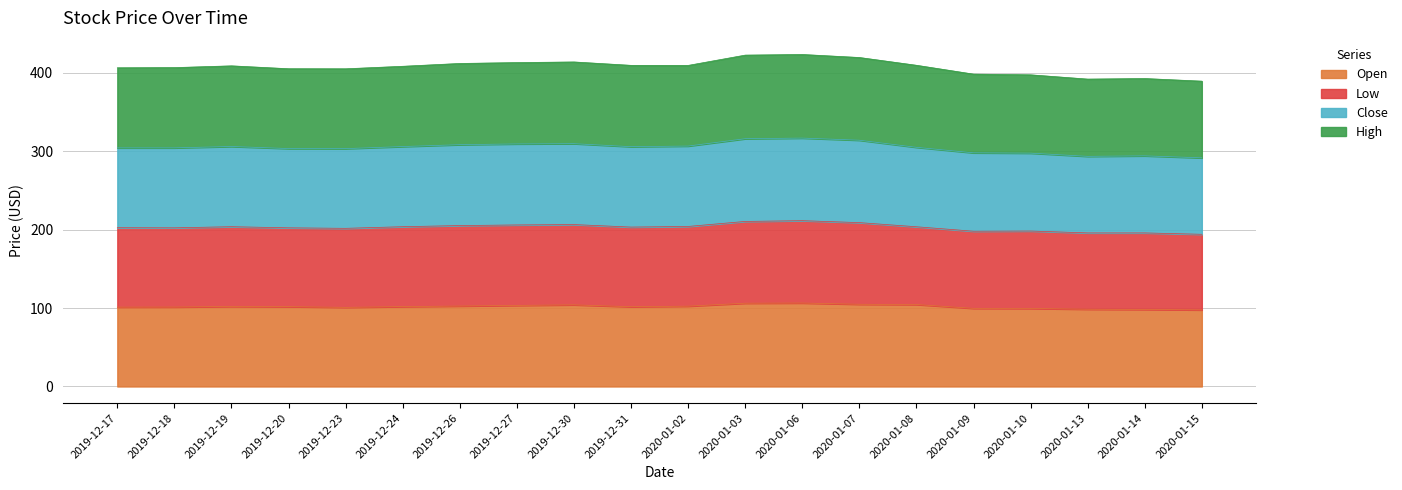

How many values in the Open series are below 101?

6